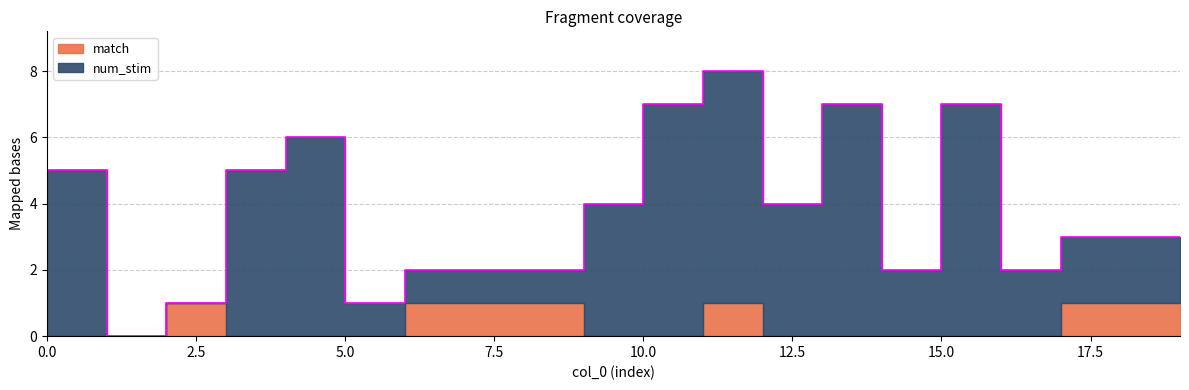

What is the value of the 15th point from the left?

2